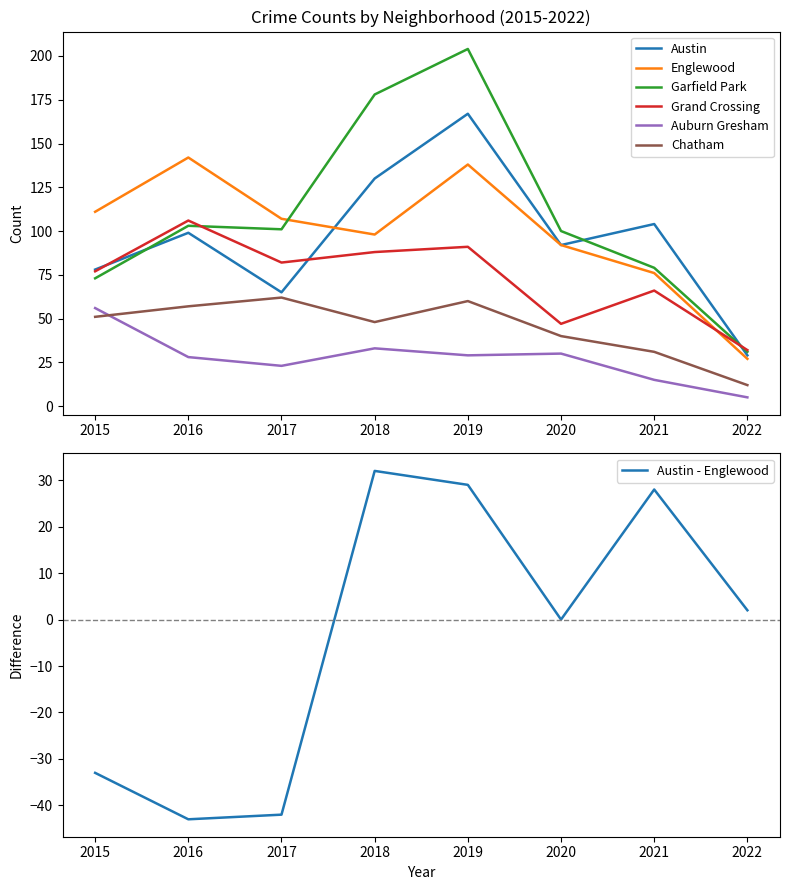

Where is the first local maximum for Englewood?

2016